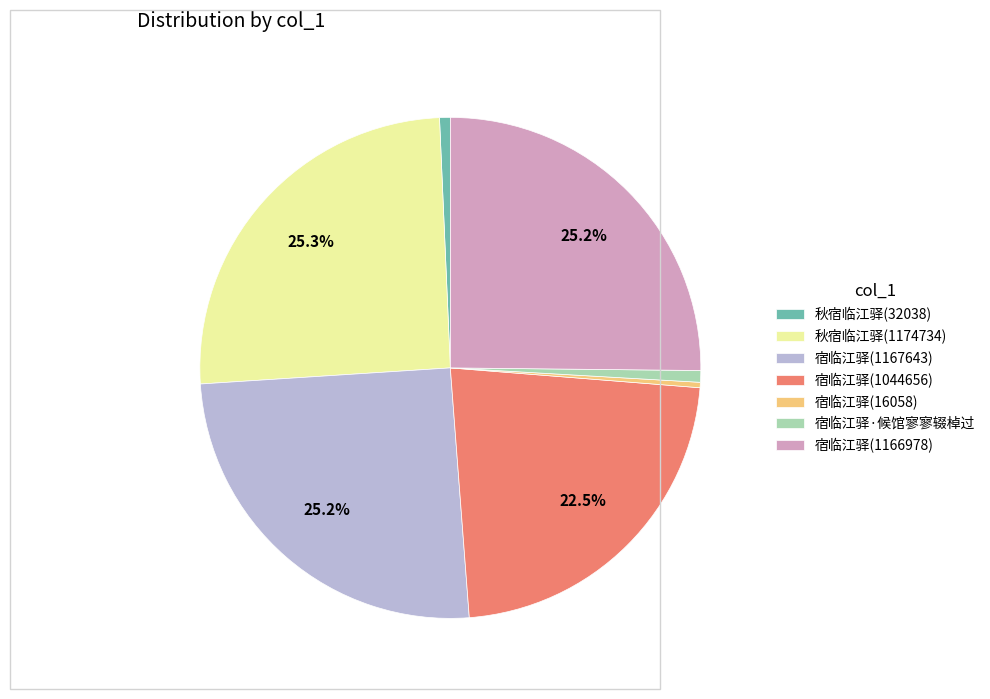

Count the number of slices in the pie.

7